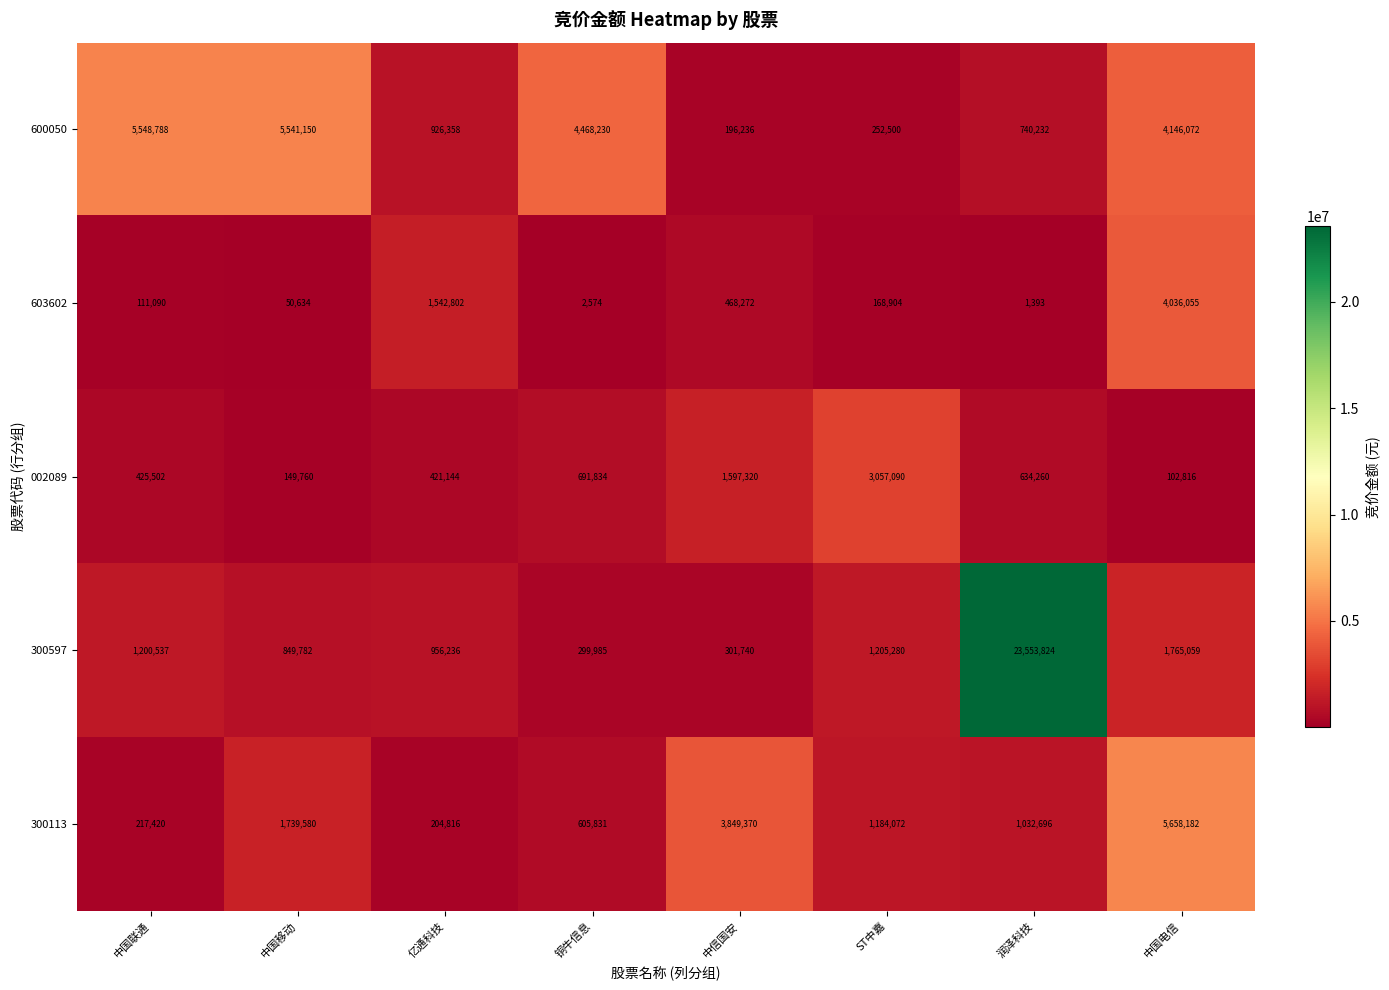

Is it true that 300113 equals 204816 at 亿通科技?

True